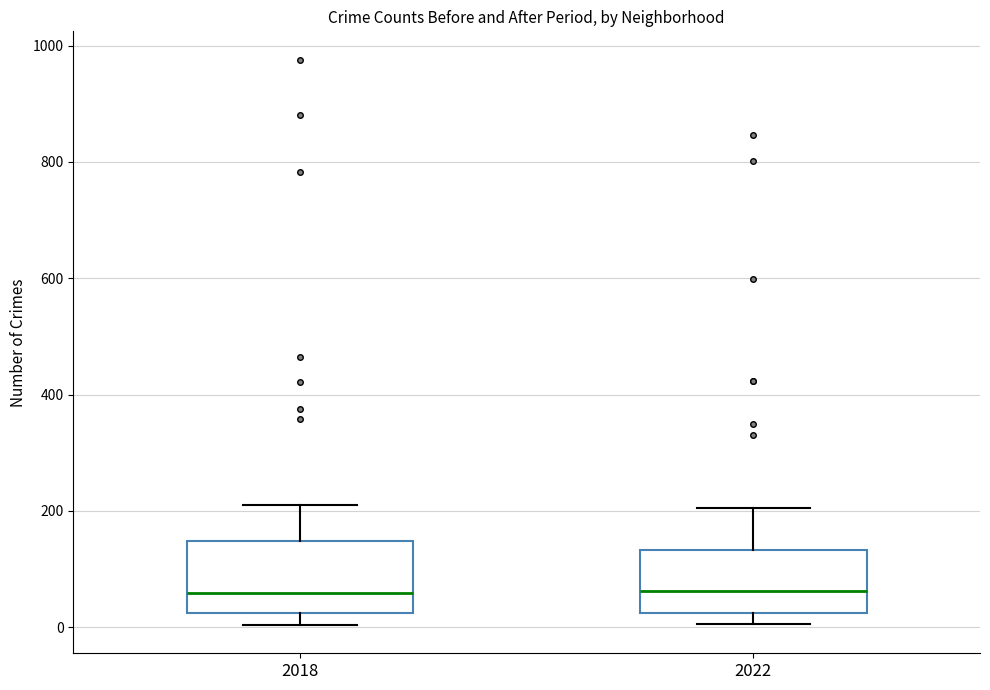

Where is the upper edge of the box at x = 2022 on the y-axis? The values are not printed on the chart, so give them approximately, as read against the axis.

140